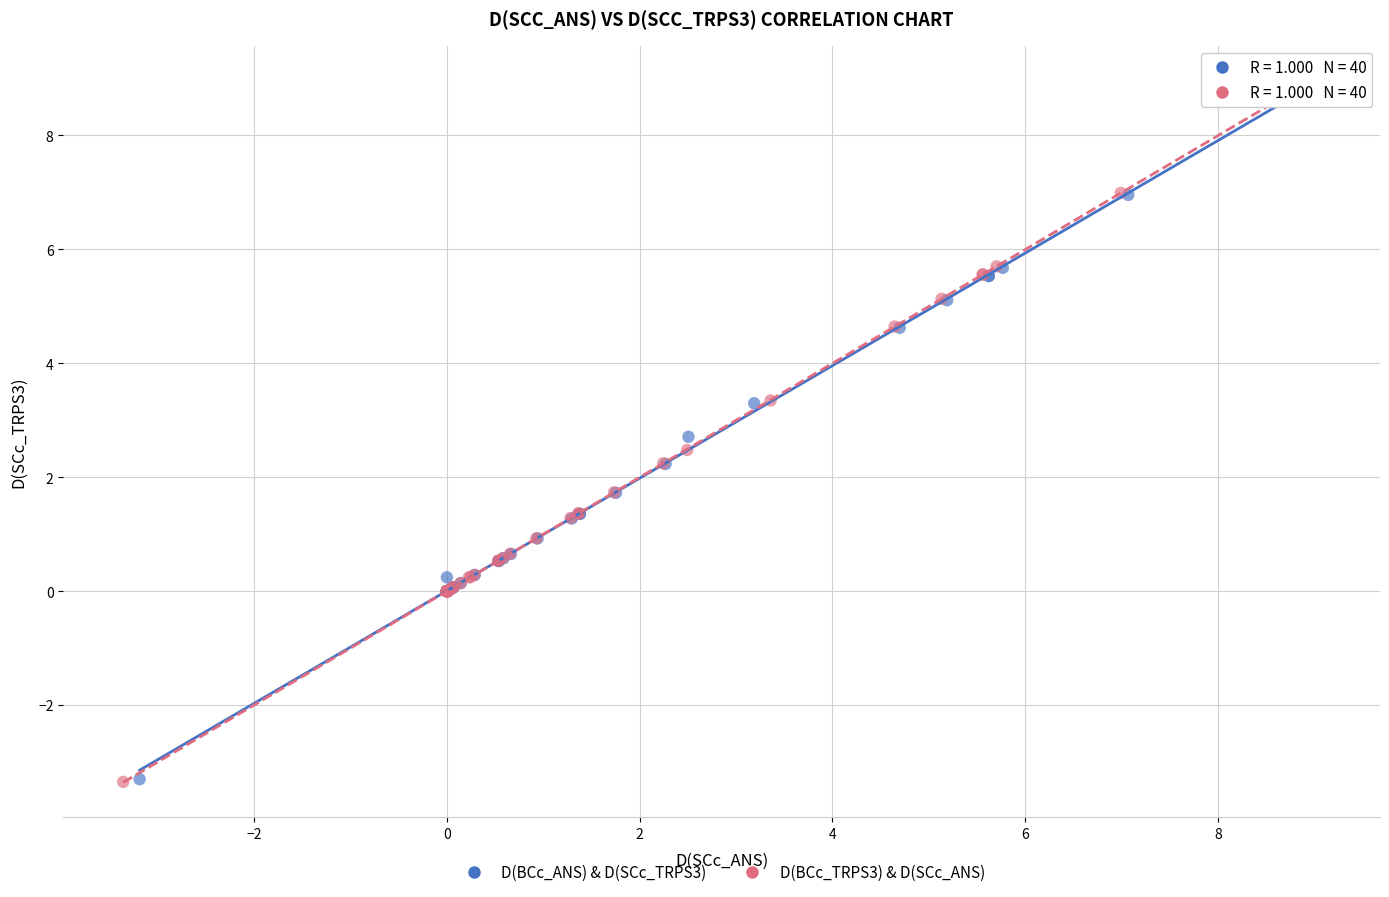

Which series has the largest Y range (max minus min)?

D(BCc_TRPS3) & D(SCc_ANS)